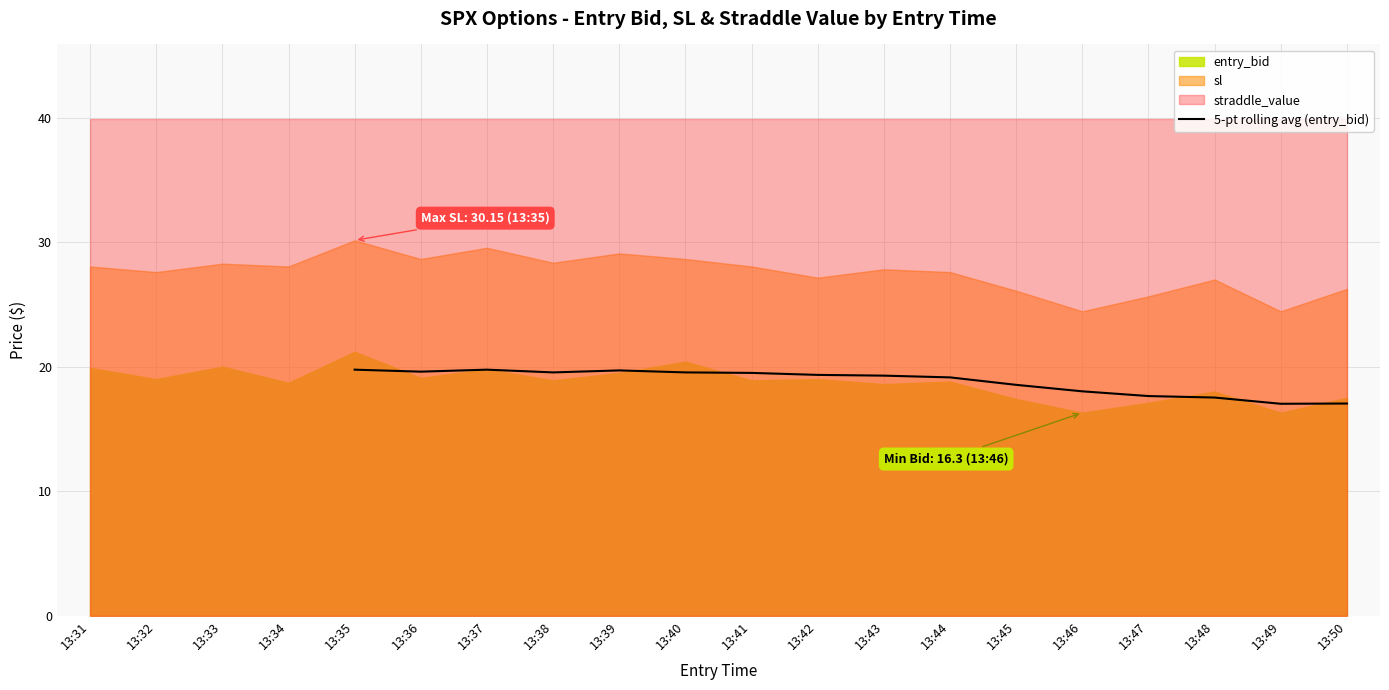

The value of 5-pt rolling avg (entry_bid) at 13:48 is 17.5. True or false?

True